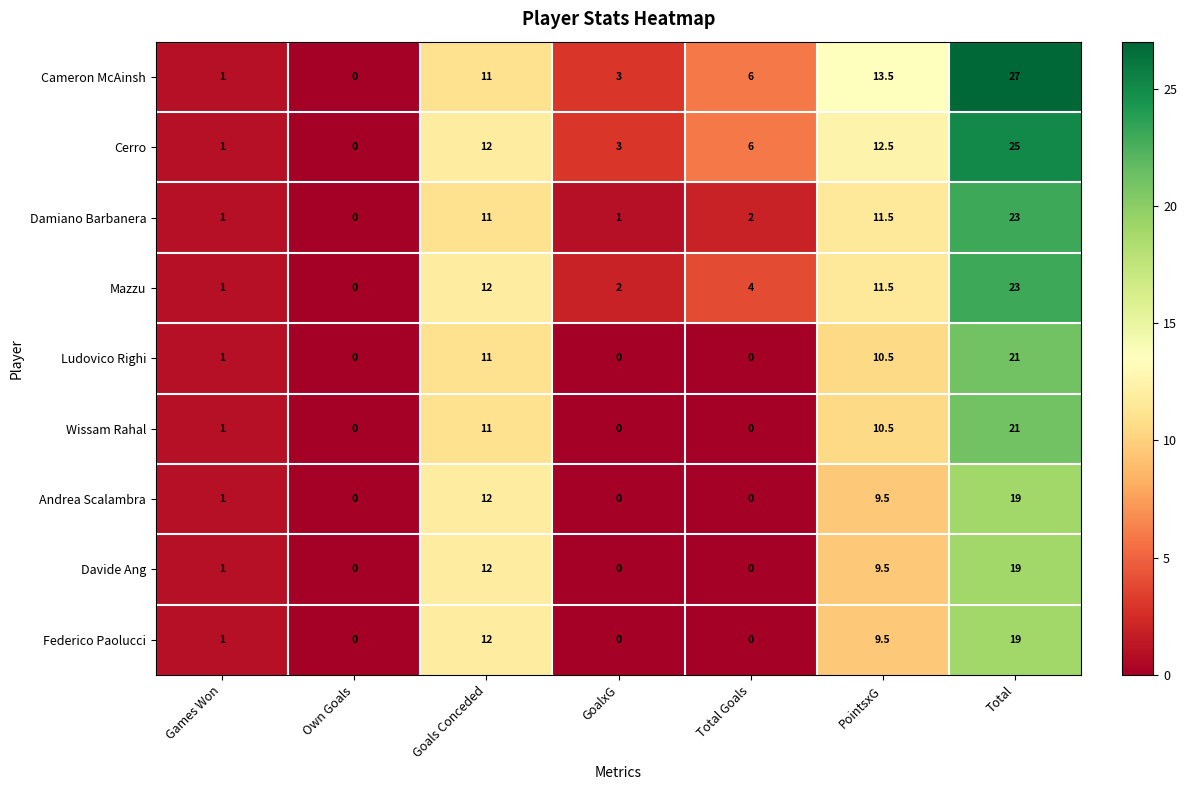

What is the difference between the highest and lowest values at PointsxG?

4.0